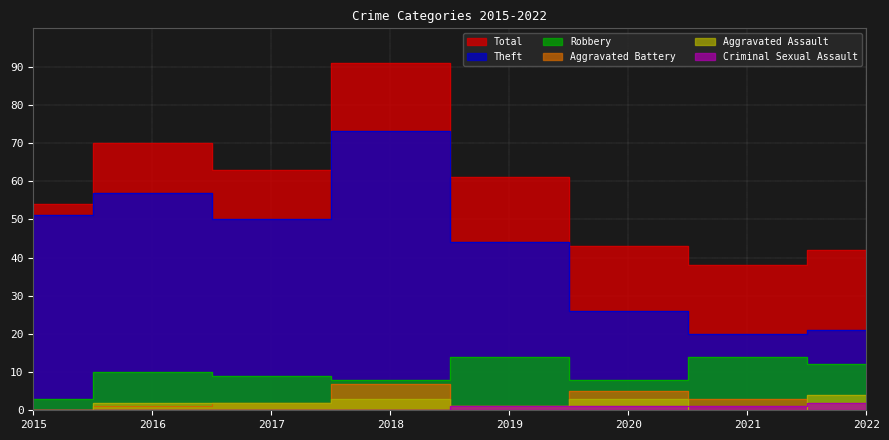

Reading left to right, list all the values displayed in this chart.

Total: 2015=54	2016=70	2017=63	2018=91	2019=61	2020=43	2021=38	2022=42
Theft: 2015=51	2016=57	2017=50	2018=73	2019=44	2020=26	2021=20	2022=21
Robbery: 2015=3	2016=10	2017=9	2018=8	2019=14	2020=8	2021=14	2022=12
Aggravated Battery: 2015=0	2016=1	2017=2	2018=7	2019=1	2020=5	2021=3	2022=2
Aggravated Assault: 2015=0	2016=2	2017=2	2018=3	2019=1	2020=3	2021=0	2022=4
Criminal Sexual Assault: 2015=0	2016=0	2017=0	2018=0	2019=1	2020=1	2021=1	2022=2